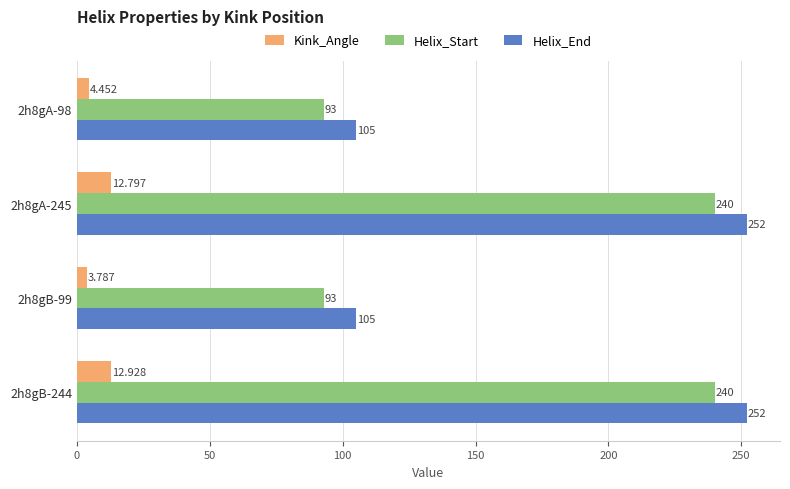

Between 2h8gA-245 and 2h8gB-244, which series saw the biggest shift?

Kink_Angle